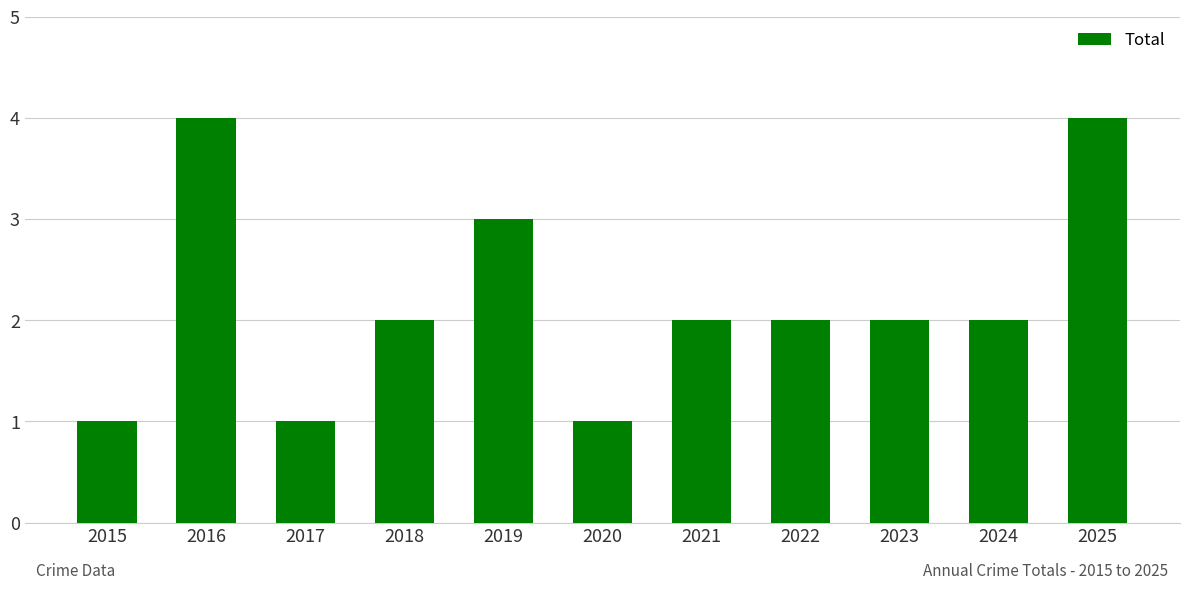

What is the value of the 9th bar from the left?

2